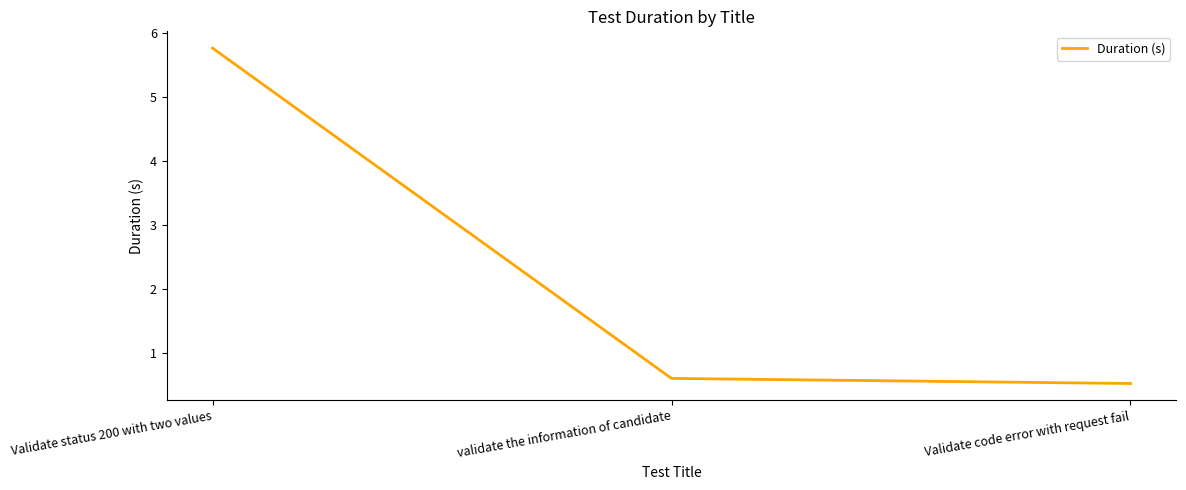

True or false: the data shows 3.3 at Validate status 200 with two values.

False